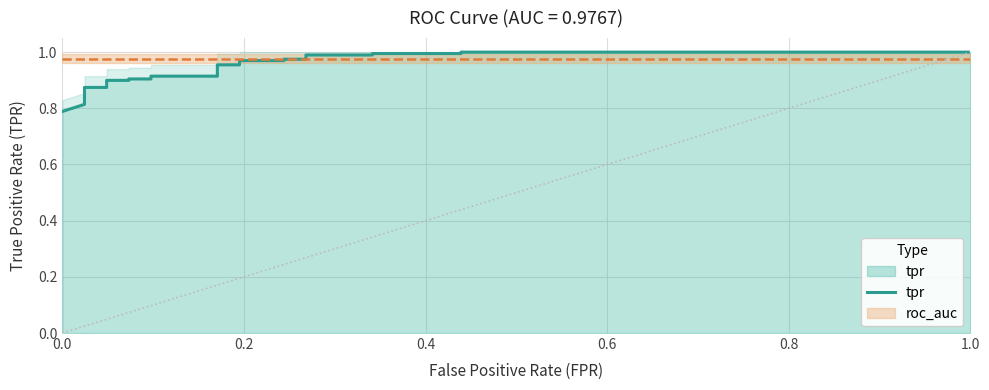

The value at 18 is 1.4. True or false?

False